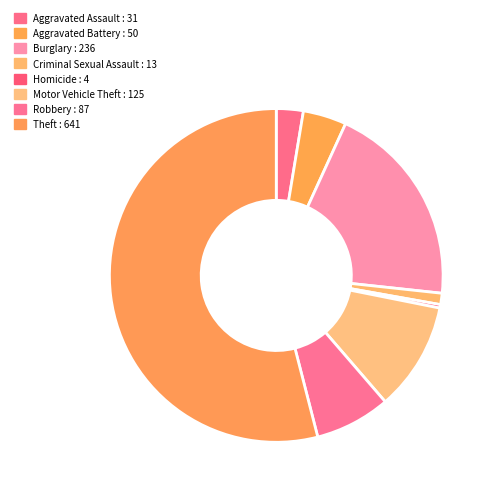

To the nearest percent, what is the combined percentage of Aggravated Assault and Criminal Sexual Assault?

4%